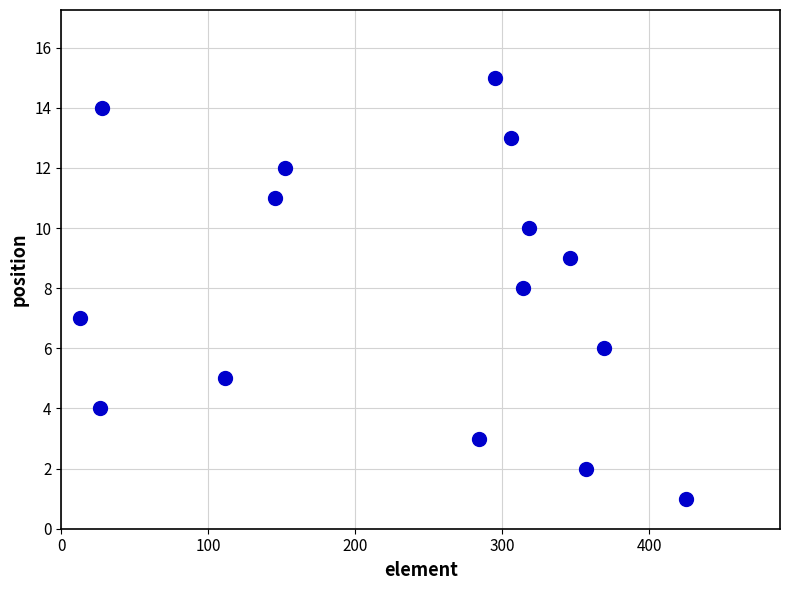

What is the range of X values (max minus min)?

412